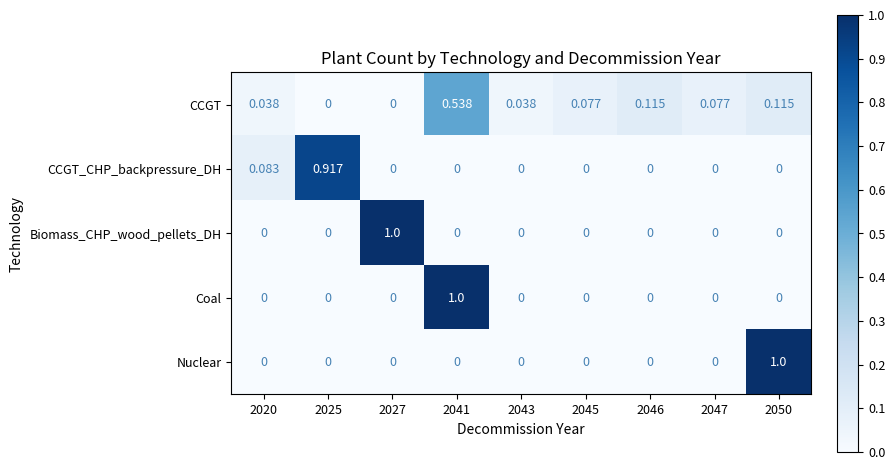

Which series changed the most between 2041 and 2045?

Coal